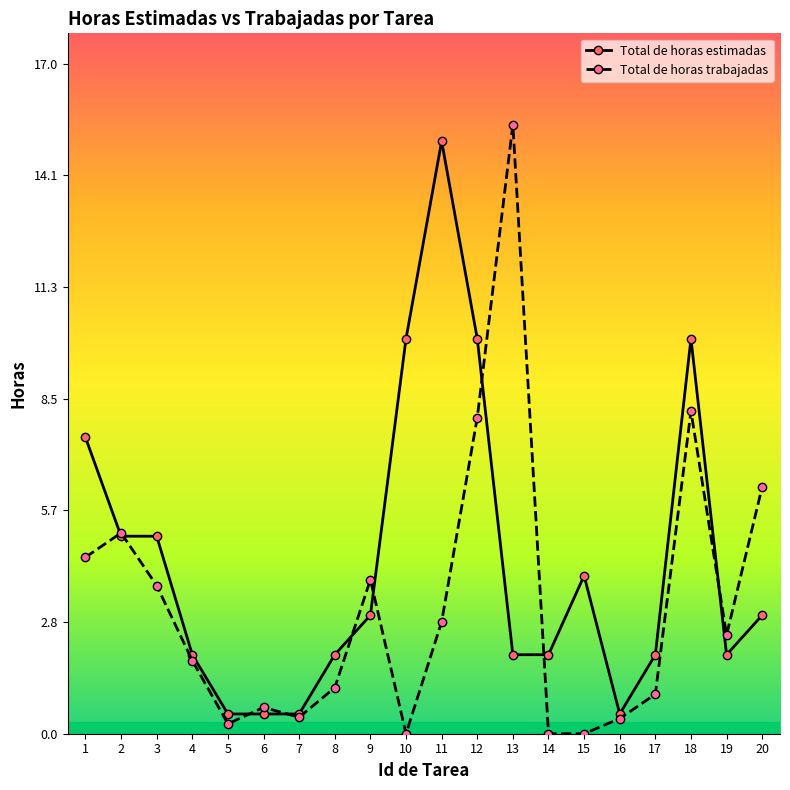

At which label does Total de horas estimadas reach its minimum?

5